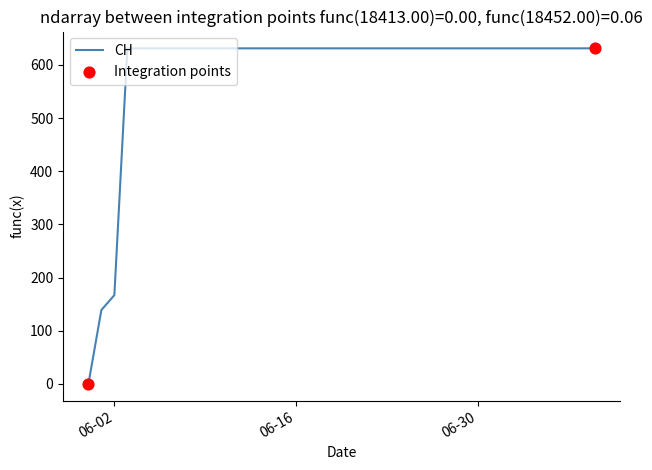

What is the difference between the maximum and minimum values?

631